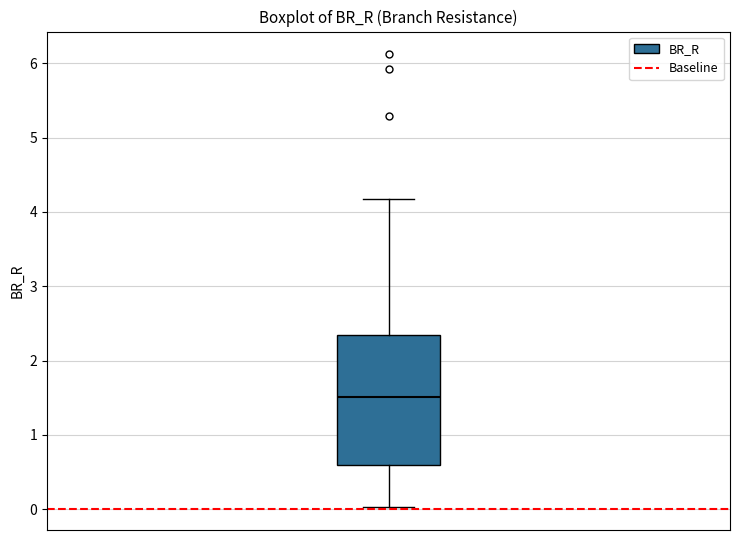

Read this box plot against the y-axis: the position of the median line, the range covered by the box, and the ends of both whiskers. The values are not printed on the chart, so give them approximately, as read against the axis.

median 1.5, box 0.6 to 2.3, whiskers 0.0 to 4.2